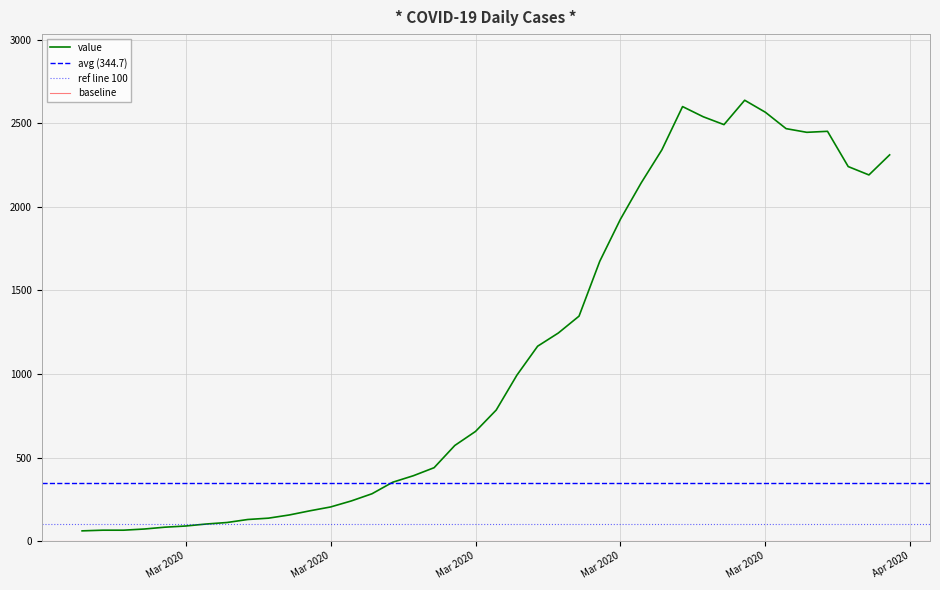

What is the difference between the maximum and minimum values?

2577